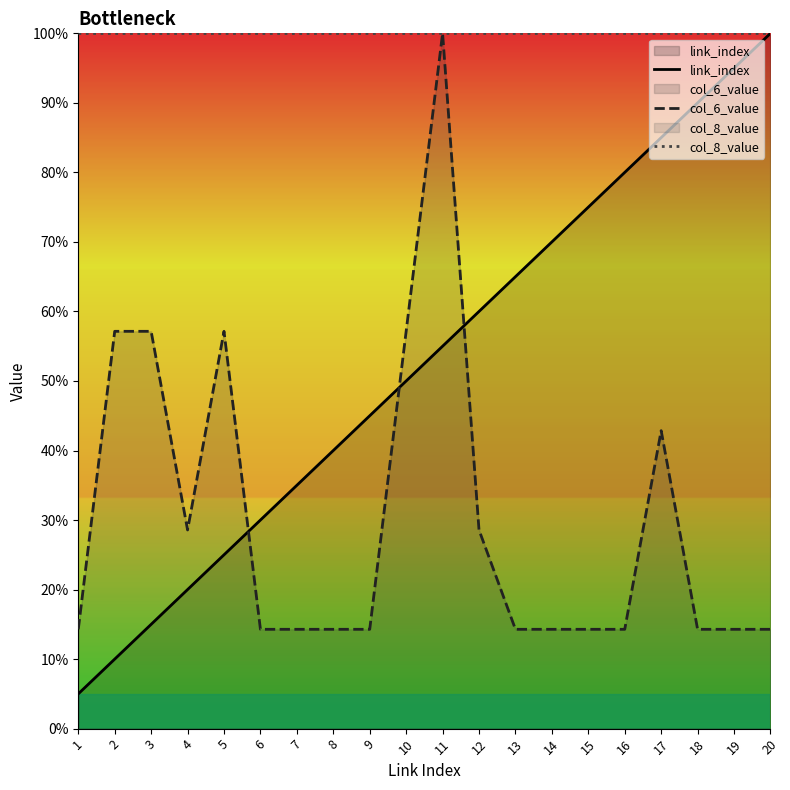

What is the average value of the col_6_value series?

30.0